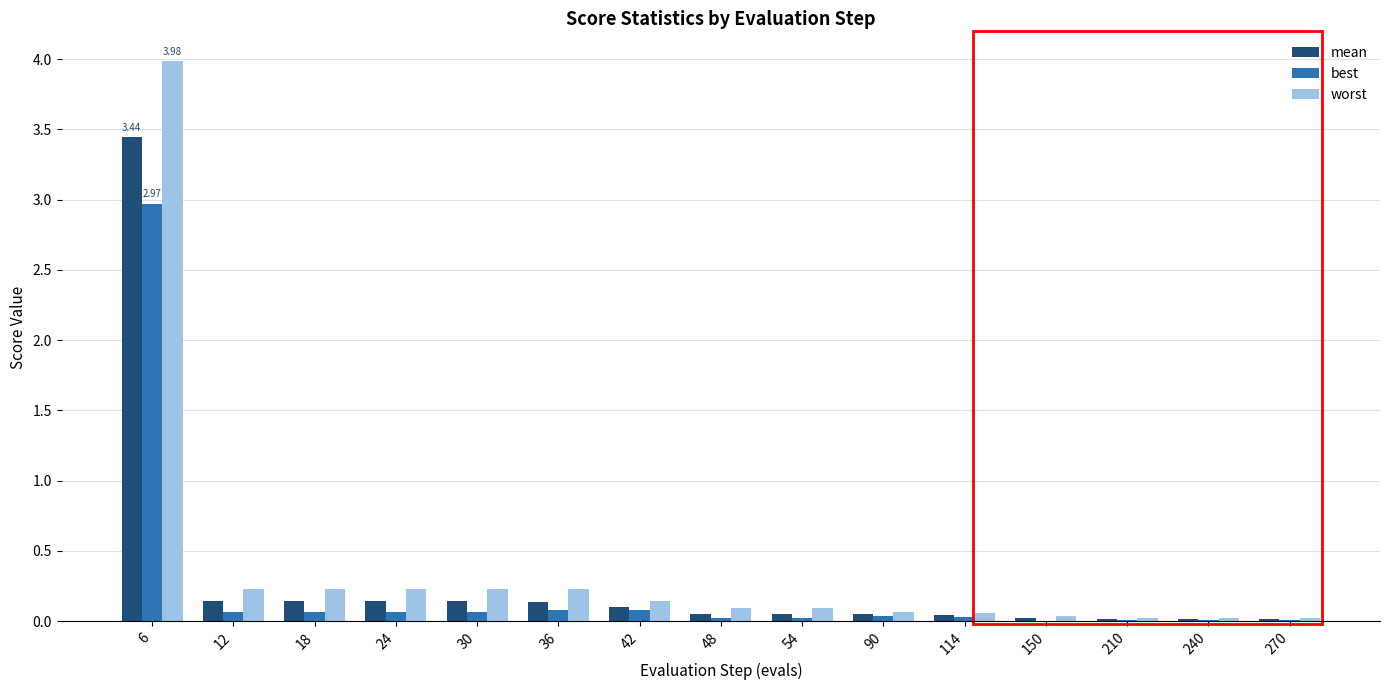

At which category is the sum across all series the highest?

6